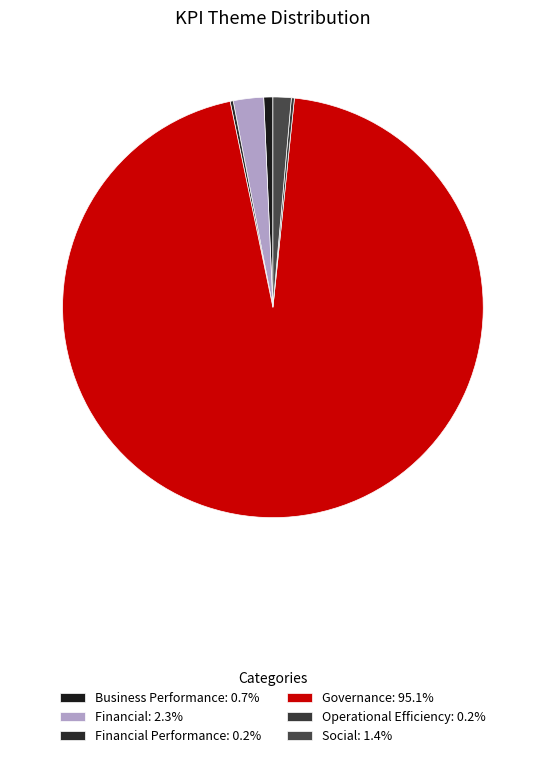

How many slices are in this pie chart?

6